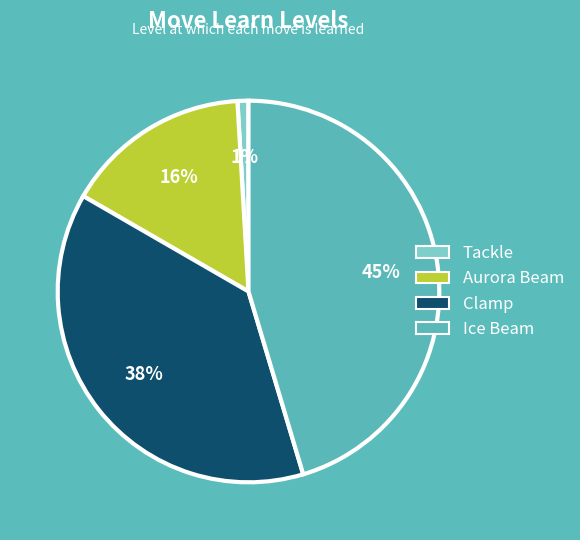

Count the number of slices in the pie.

4